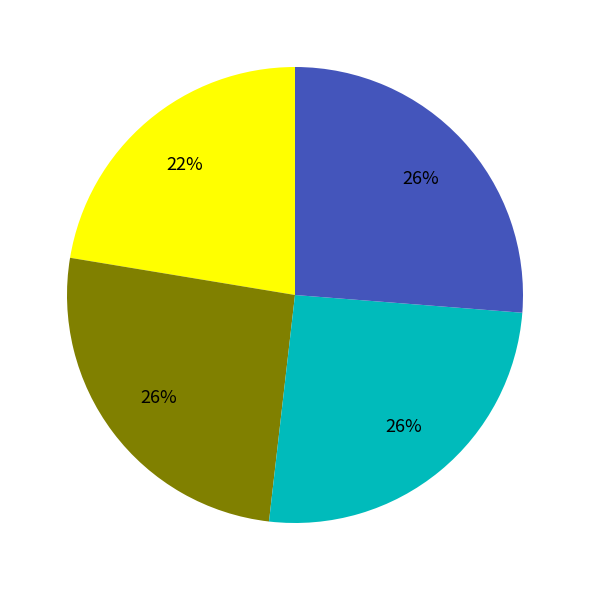

Is there a majority slice in this chart?

No